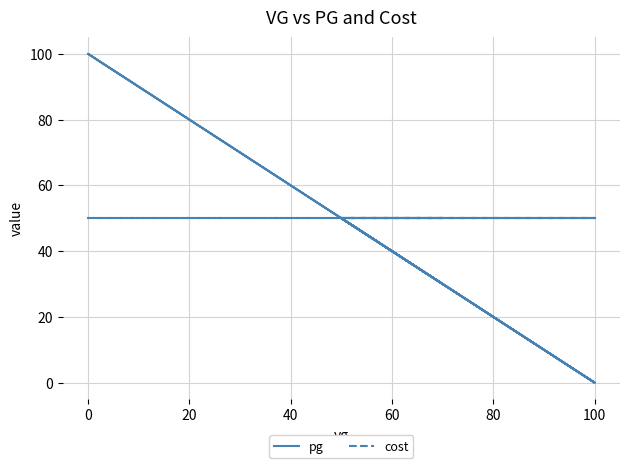

What is the highest value of the cost series?

50